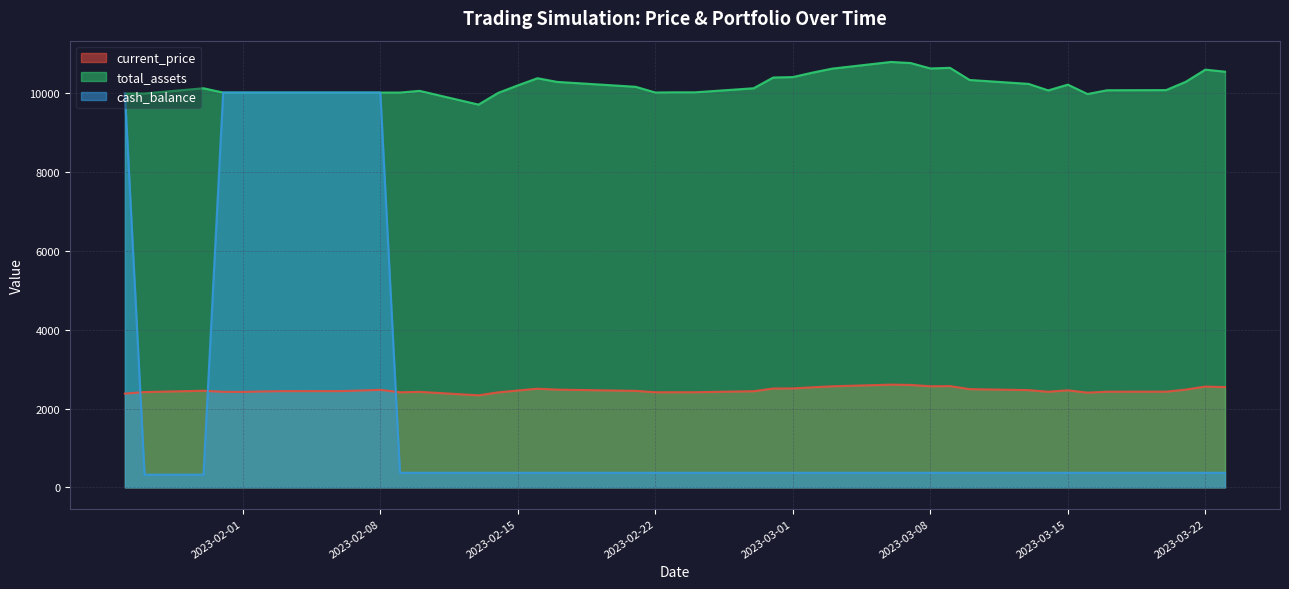

What is the sum of all cash_balance values?

91903.5